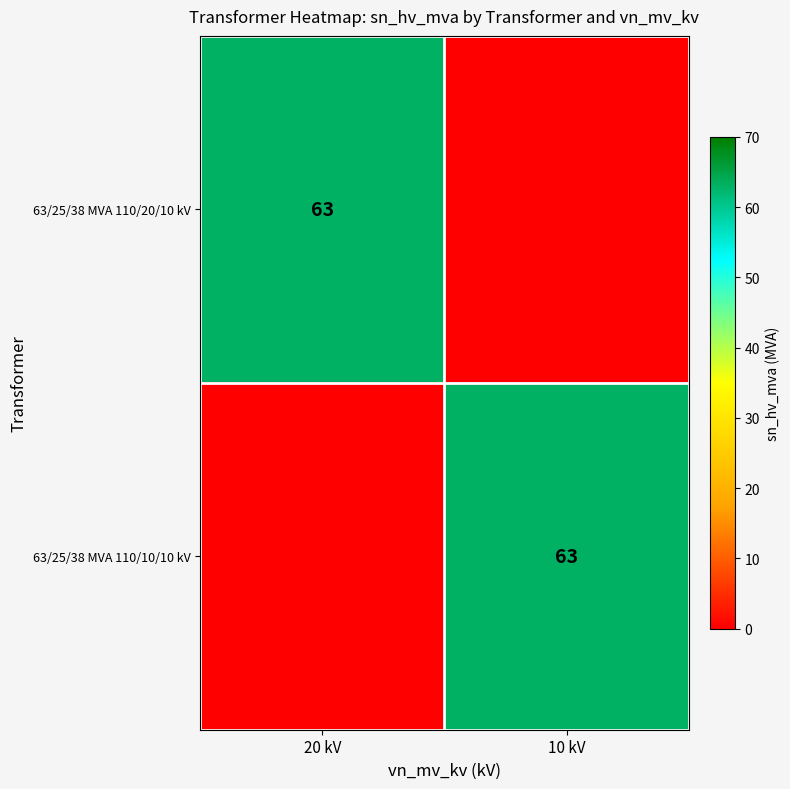

Is it true that 63/25/38 MVA 110/10/10 kV equals 63 at 10 kV?

True